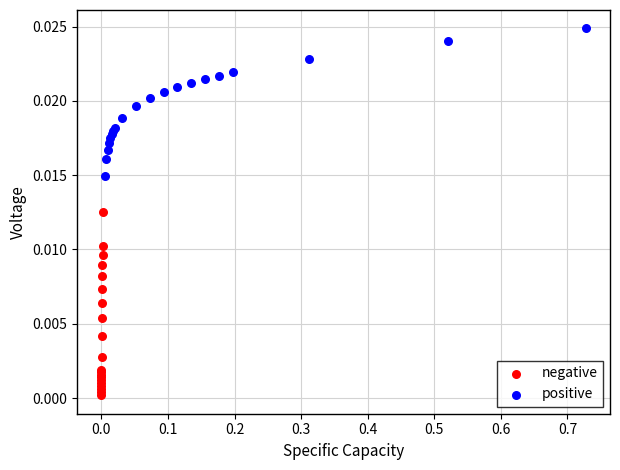

What are all the series names shown in the legend?

negative, positive